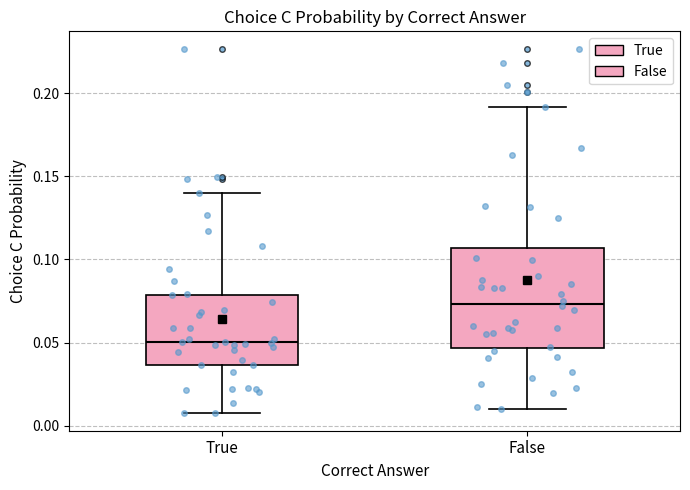

Where does the lower whisker of the box for True end on the y-axis? The values are not printed on the chart, so give them approximately, as read against the axis.

0.010